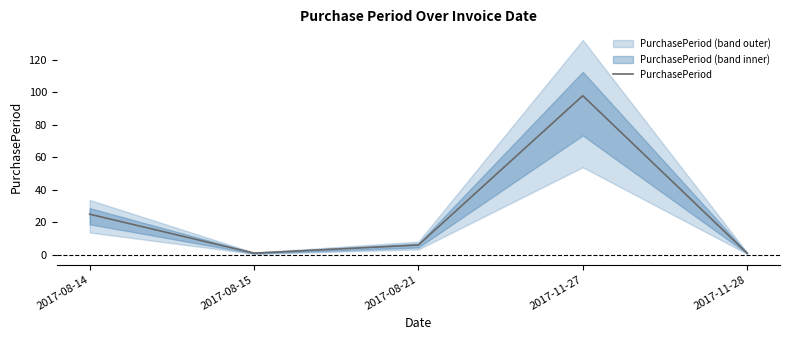

How many data points does each series have?

5